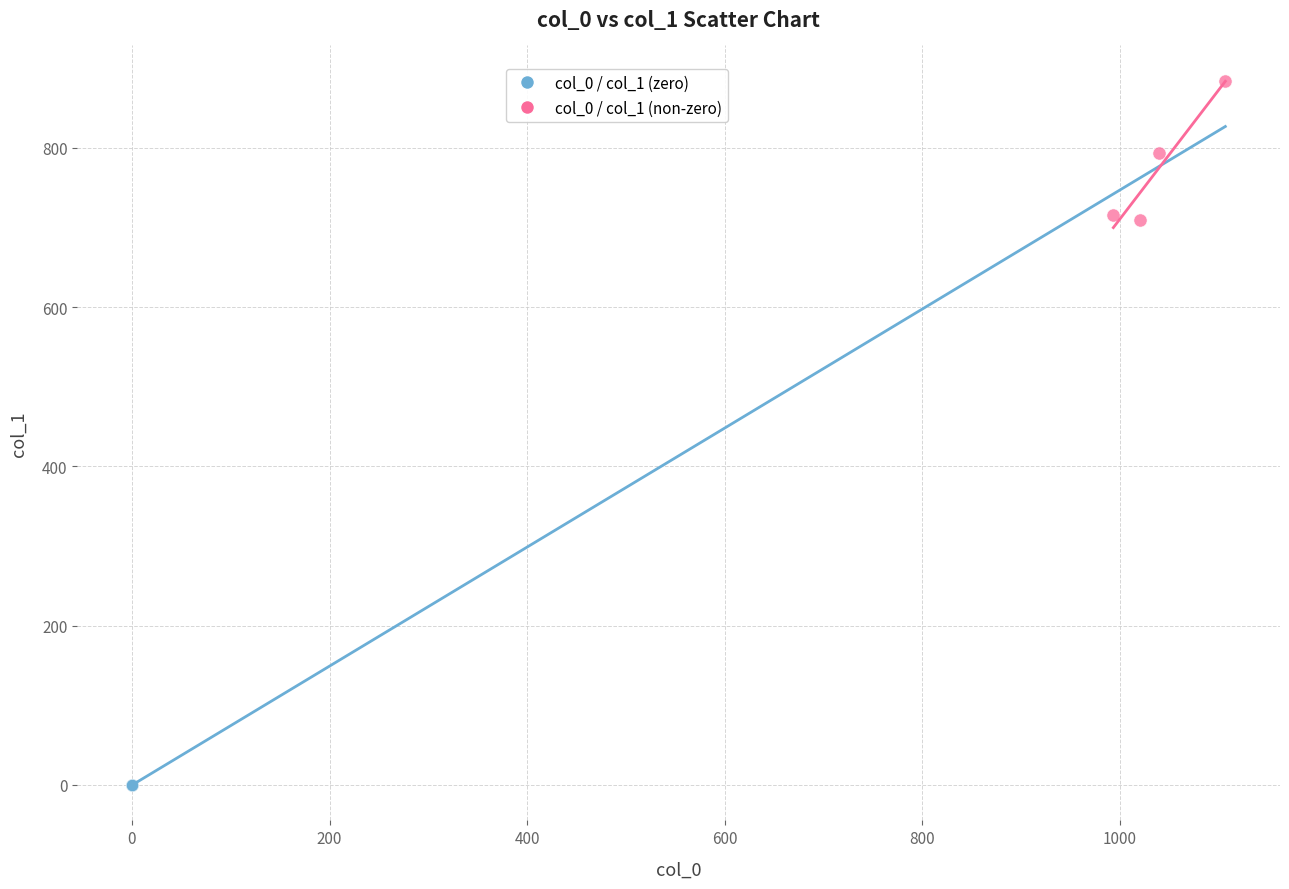

Which series reaches the maximum Y coordinate?

col_0 / col_1 (non-zero)